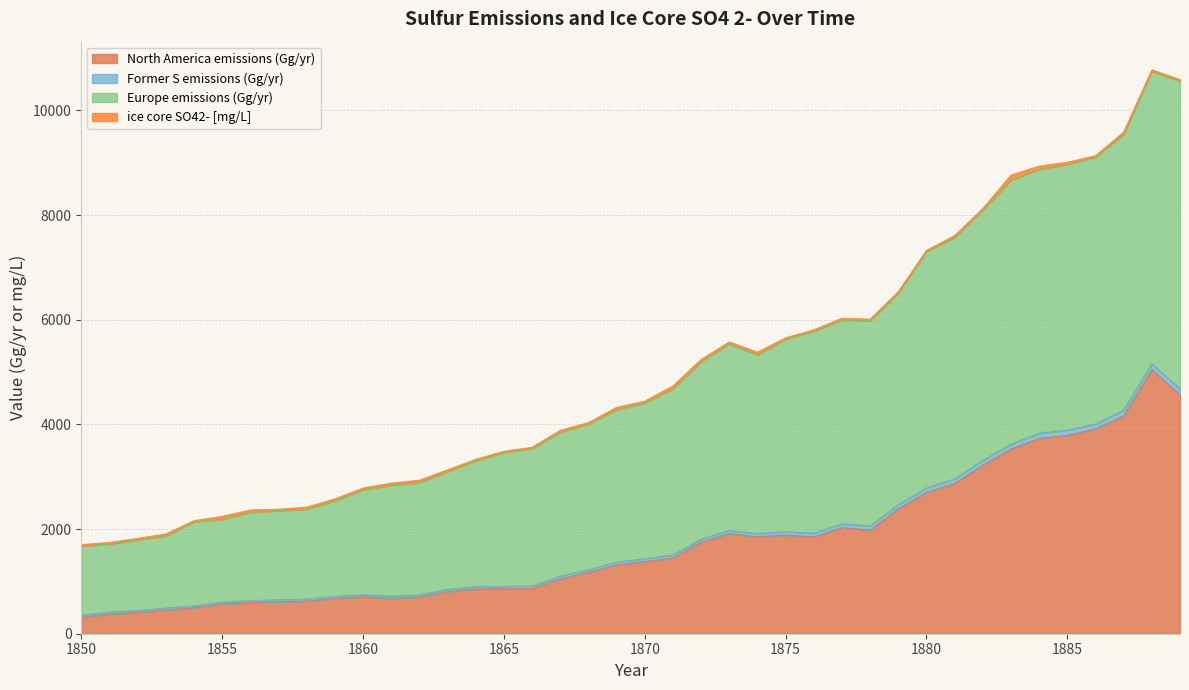

Which series has the widest spread of values?

Europe emissions (Gg/yr)